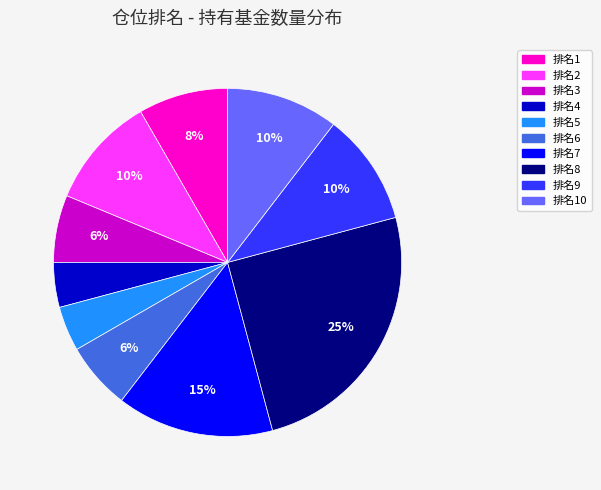

Is it true that 排名3 is 12% of the pie?

False